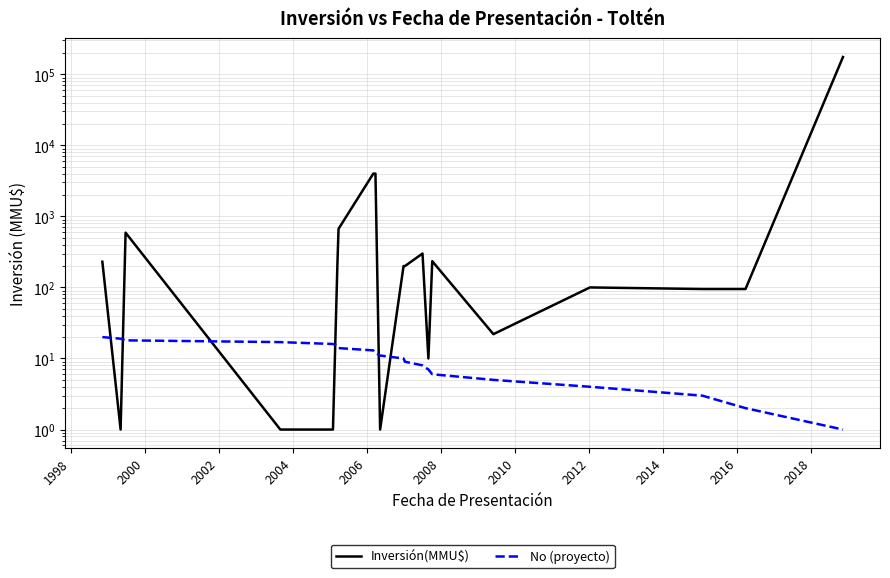

Reading left to right, what are all the values shown in this chart?

Inversión(MMU$): 230	1	590	1	1	218	668	4000	4000	1	200	200	300	10	234	22	100	95	95	175000
No (proyecto): 20	19	18	17	16	15	14	13	12	11	10	9	8	7	6	5	4	3	2	1